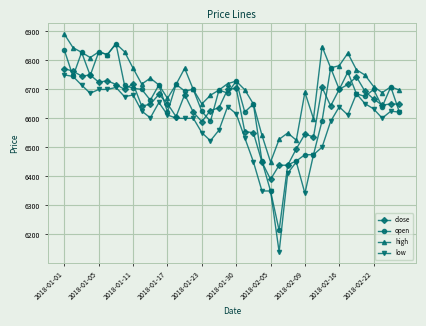

What is the maximum value shown in the chart?

6890.0